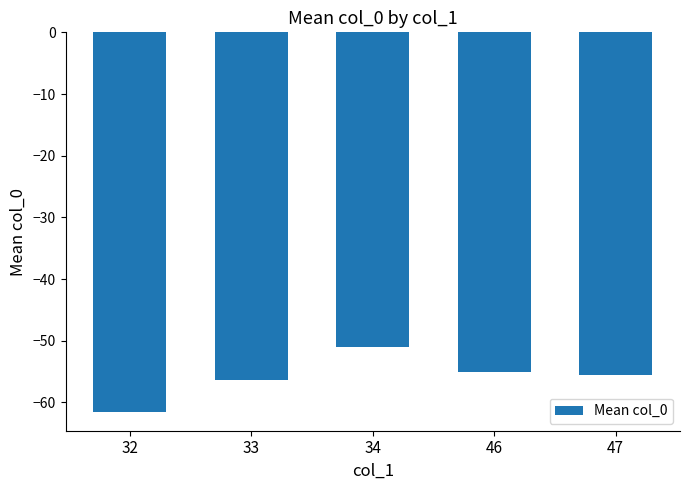

What is the difference between the values at 46 and 47?

0.5